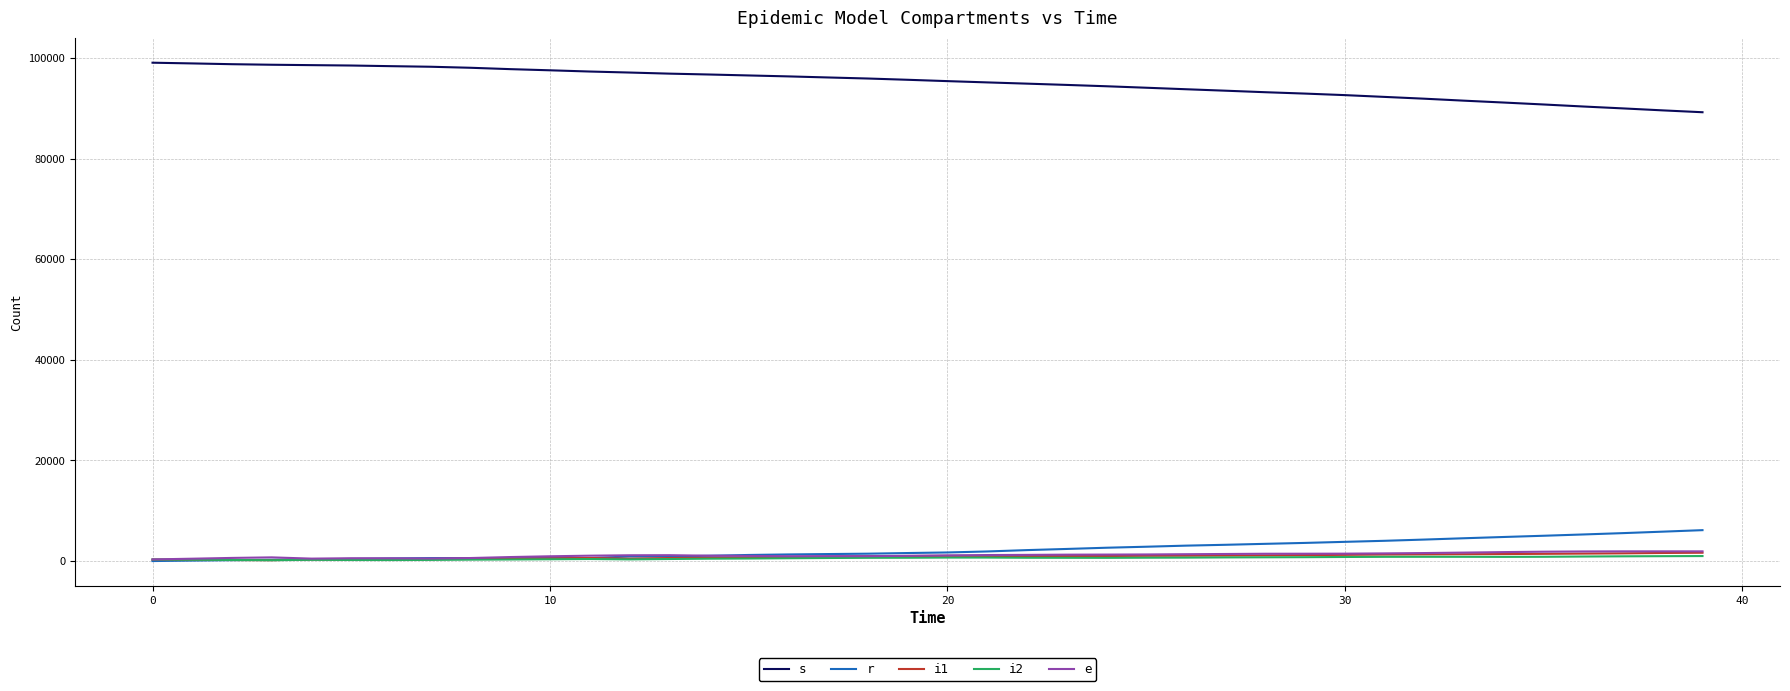

What is the difference between the maximum and second lowest values in the r series?

6051